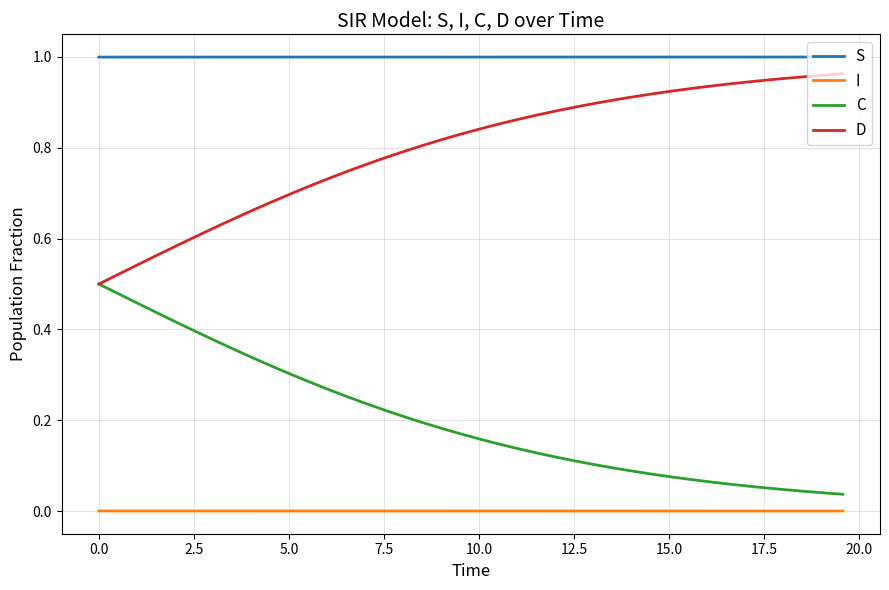

Rank the series by their average value, from lowest to highest.

I, C, D, S